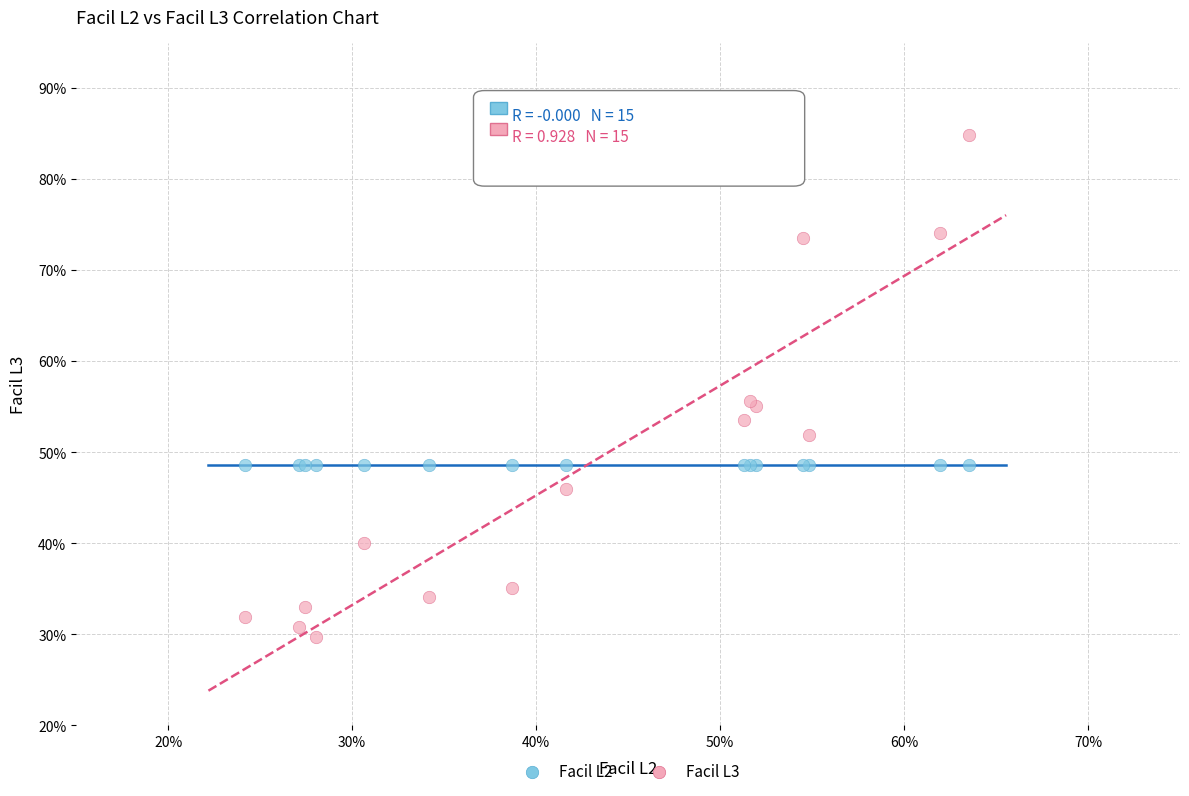

Which series contains the lowest Y value?

Facil L3